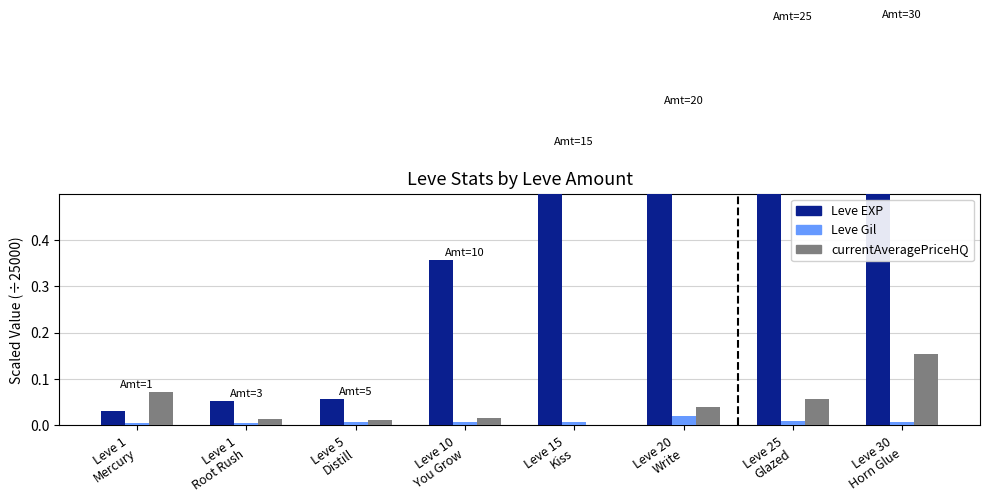

How many data points does each series have?

8